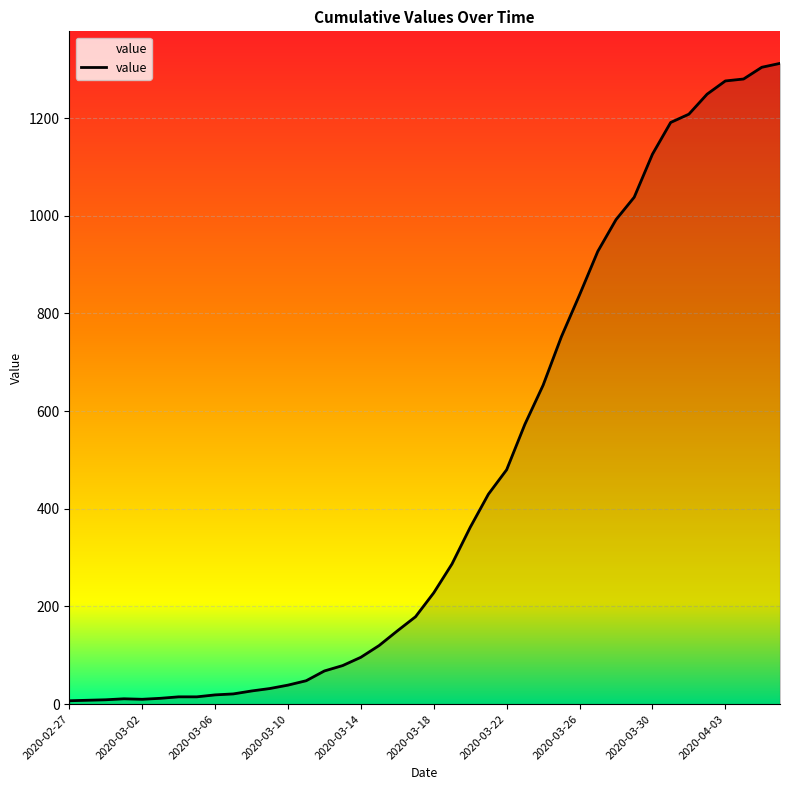

What is the maximum value shown in the chart?

1312